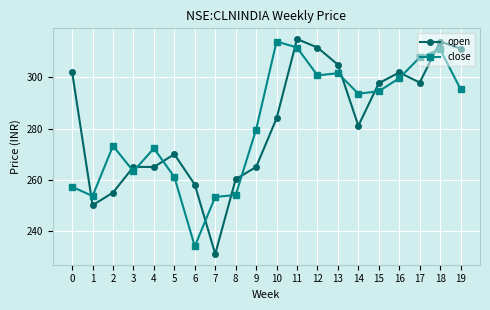

Which series has the widest spread of values?

open